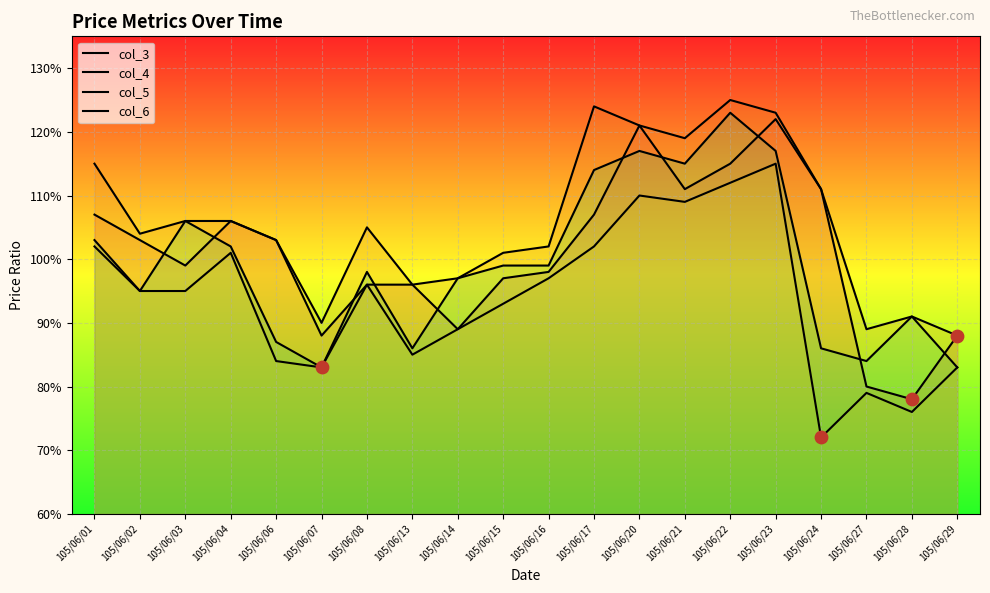

What are all the series names shown in the legend?

col_3, col_4, col_5, col_6